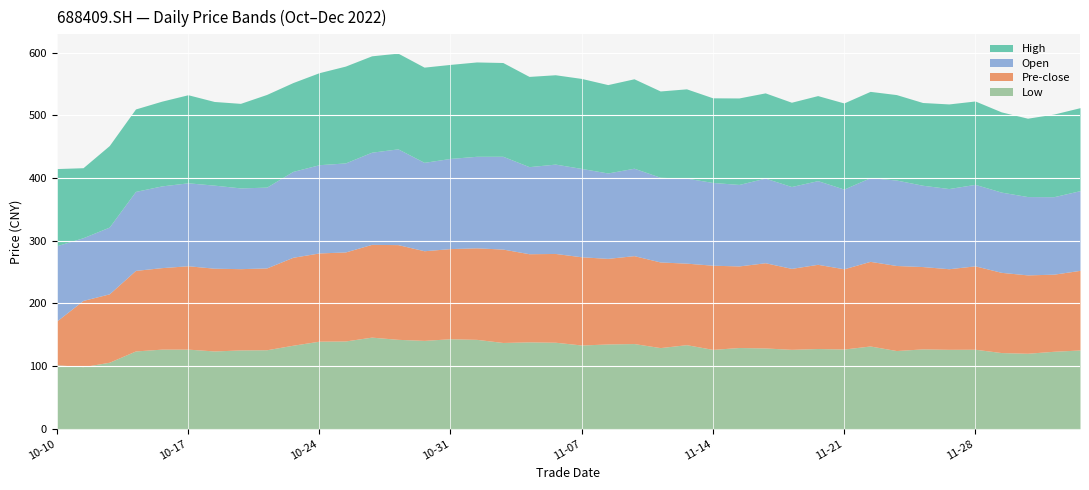

What is the total value across all series at 2022-11-28?

522.9